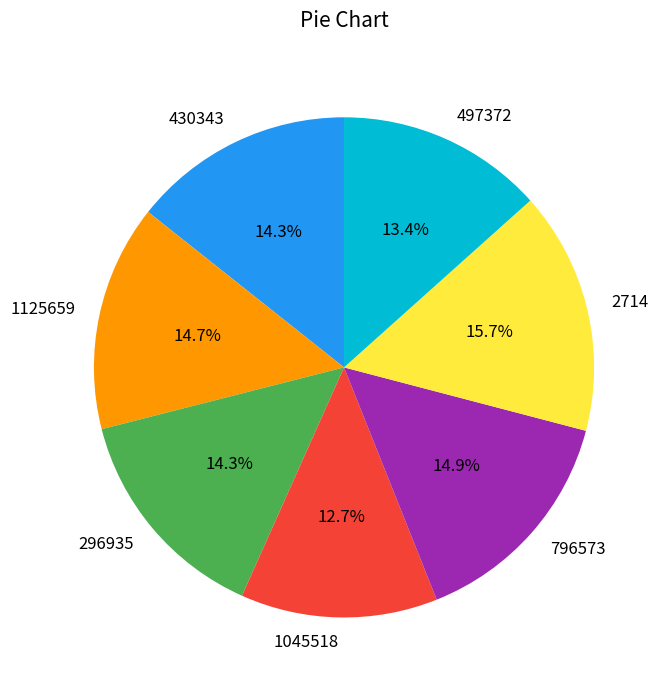

True or false: 796573 accounts for 28% of the total.

False